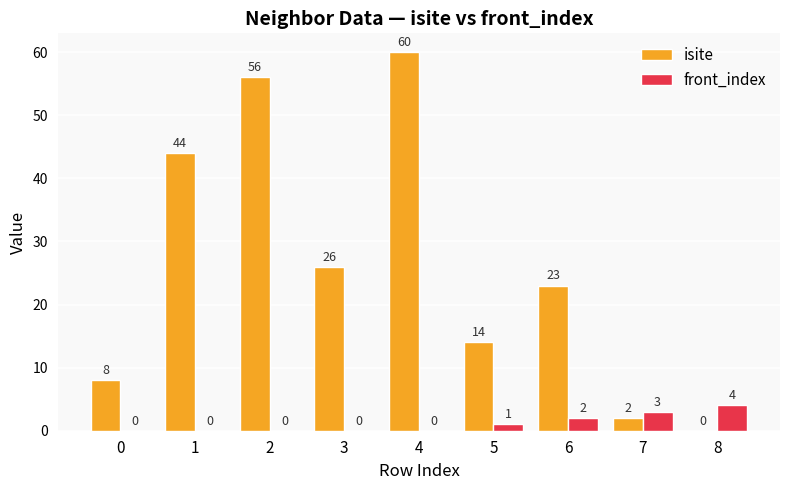

How many values in front_index are above zero?

4